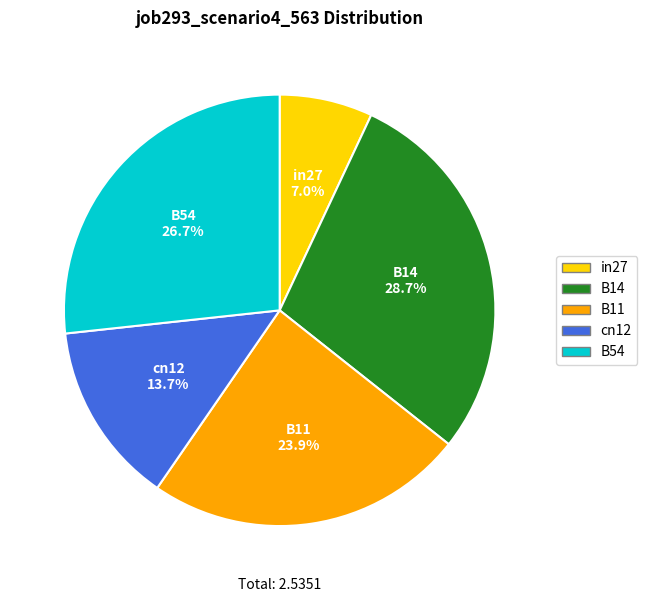

Does B11 account for over 50% of the chart?

No